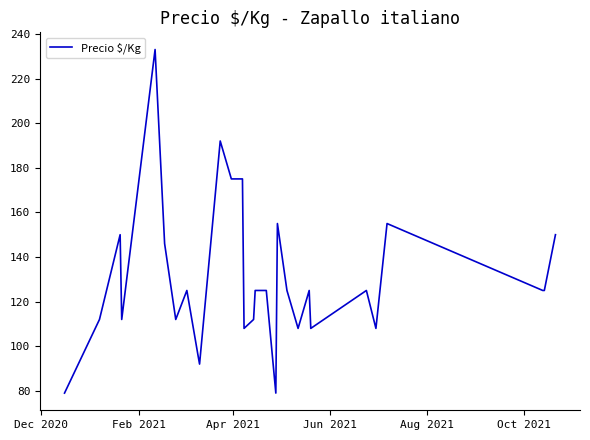

What is the minimum value shown in the chart?

79